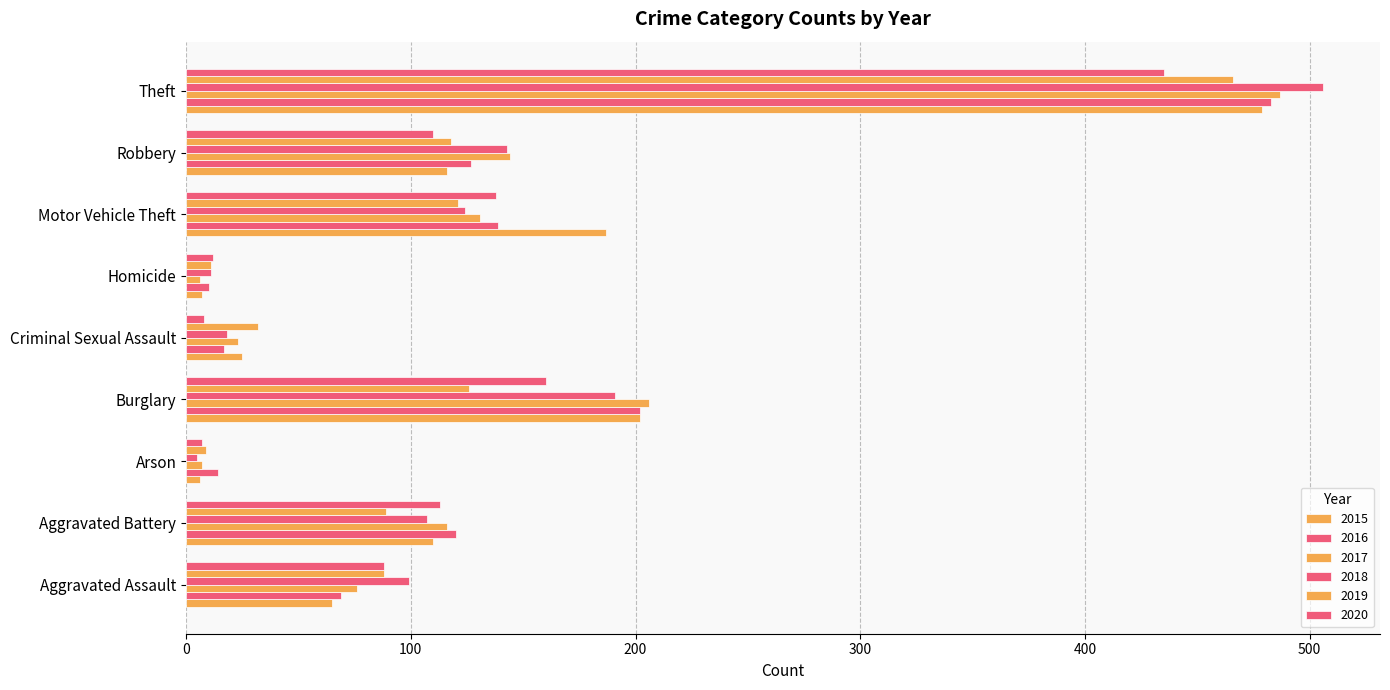

Which series changed the most between Motor Vehicle Theft and Theft?

2018